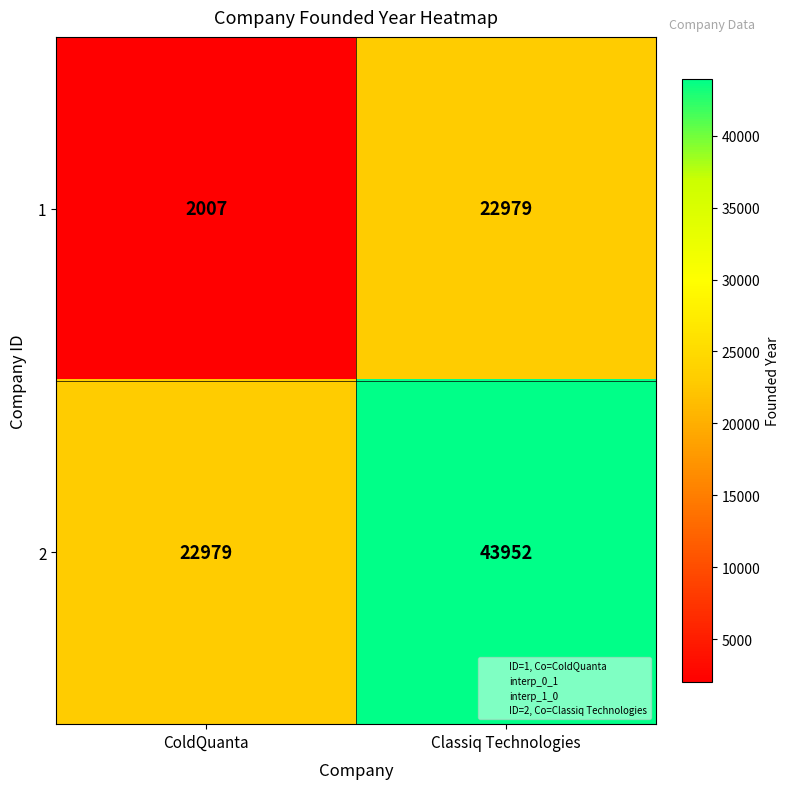

At which category does the chart reach its minimum across all series?

ColdQuanta